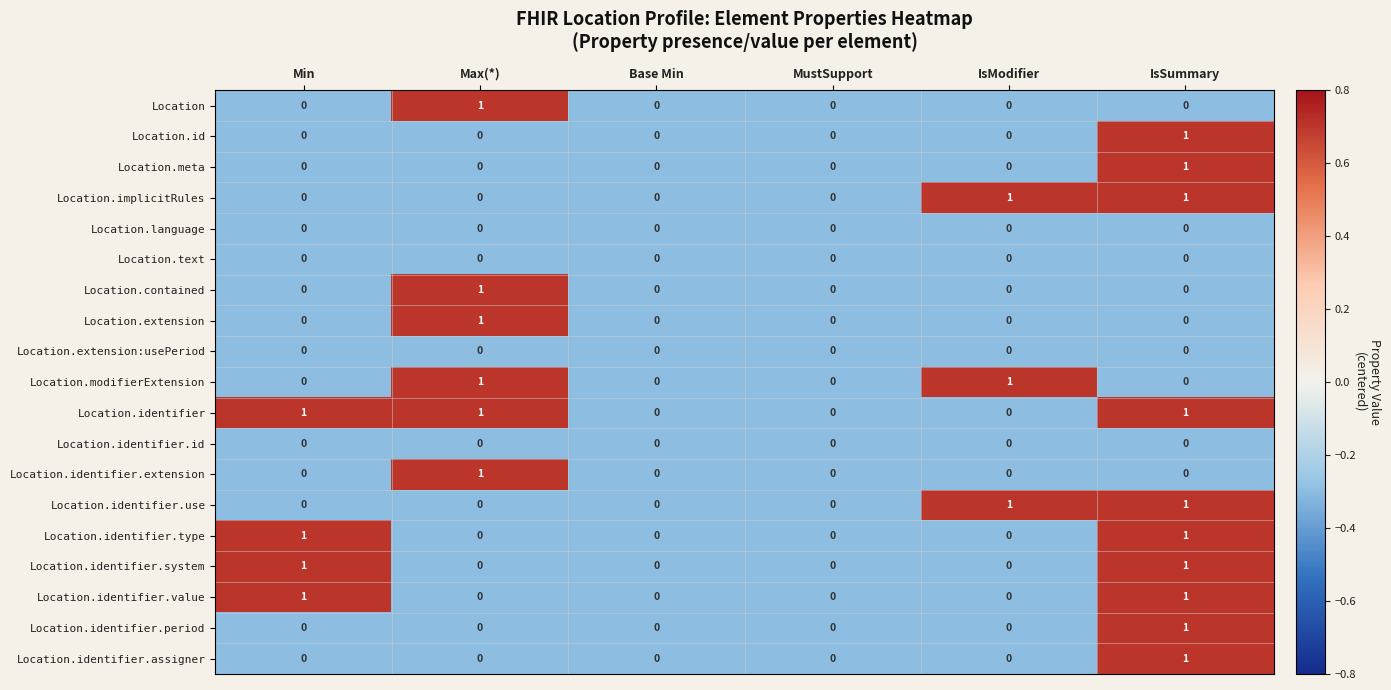

The value of Location.identifier.type at Max(*) is -1. True or false?

False